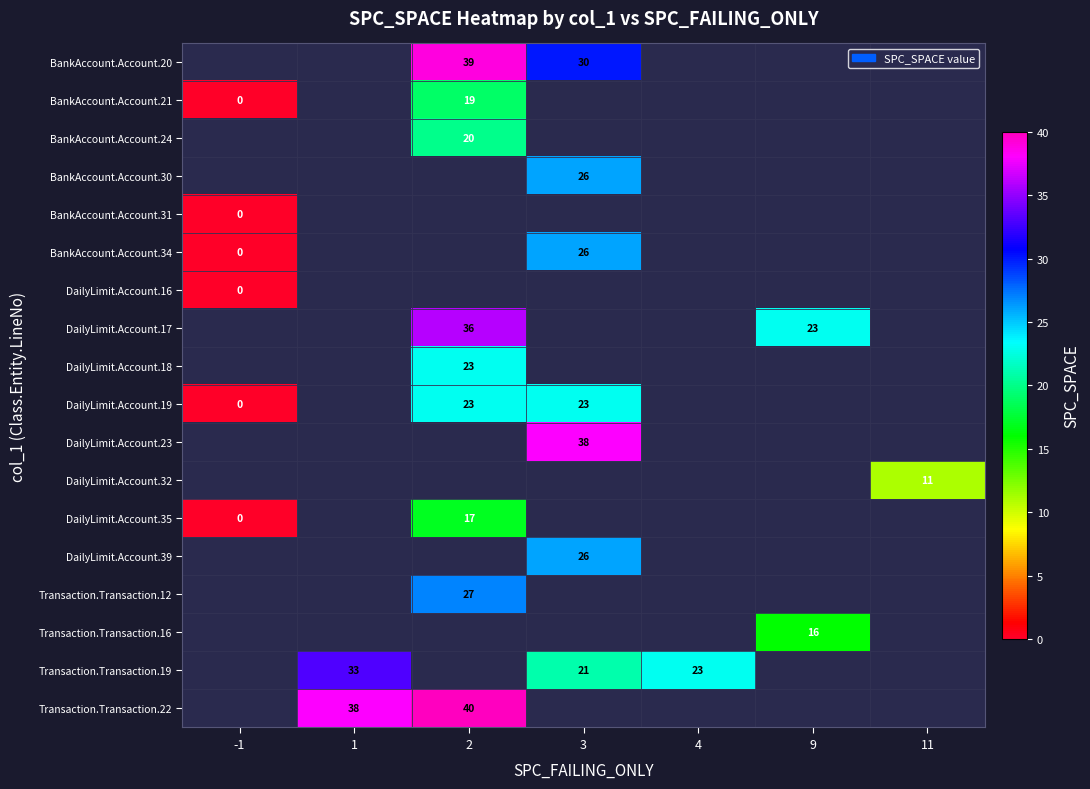

Is it true that DailyLimit.Account.39 equals 26 at 3?

True